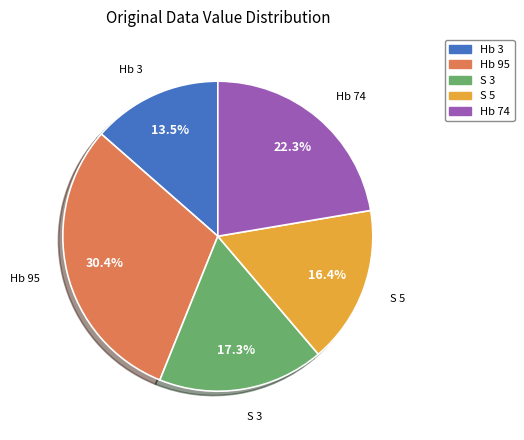

Rank the categories by value from lowest to highest.

Hb 3, S 5, S 3, Hb 74, Hb 95